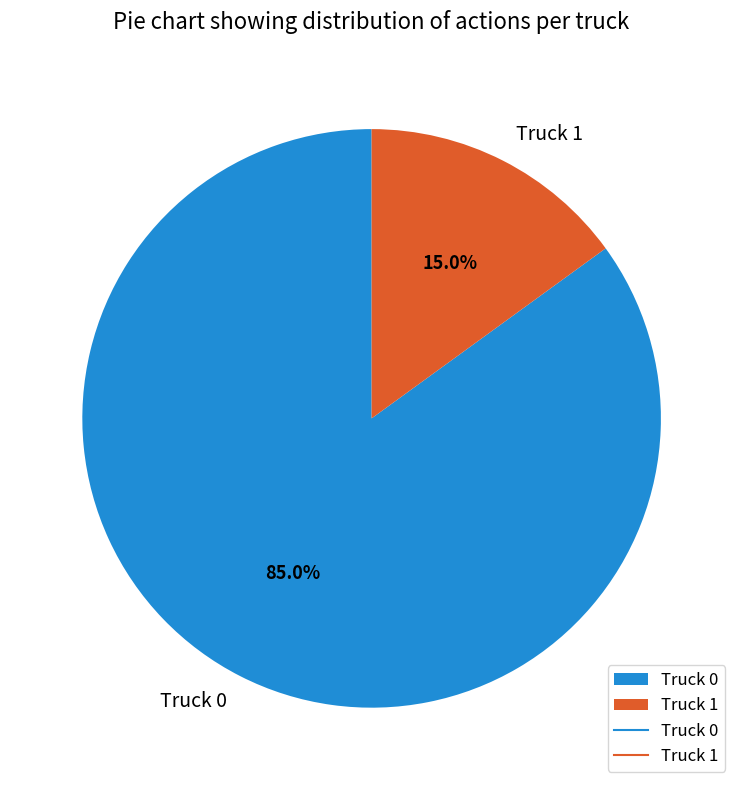

Is it true that Truck 1 is 15% of the pie?

True